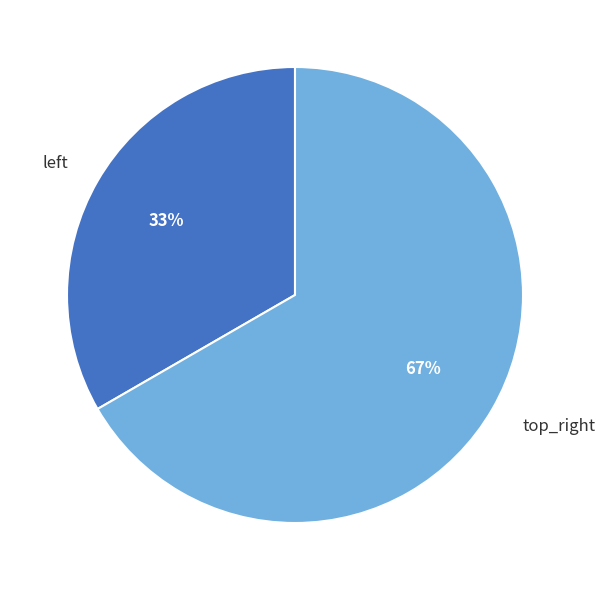

Which category has the smallest portion of the pie?

left